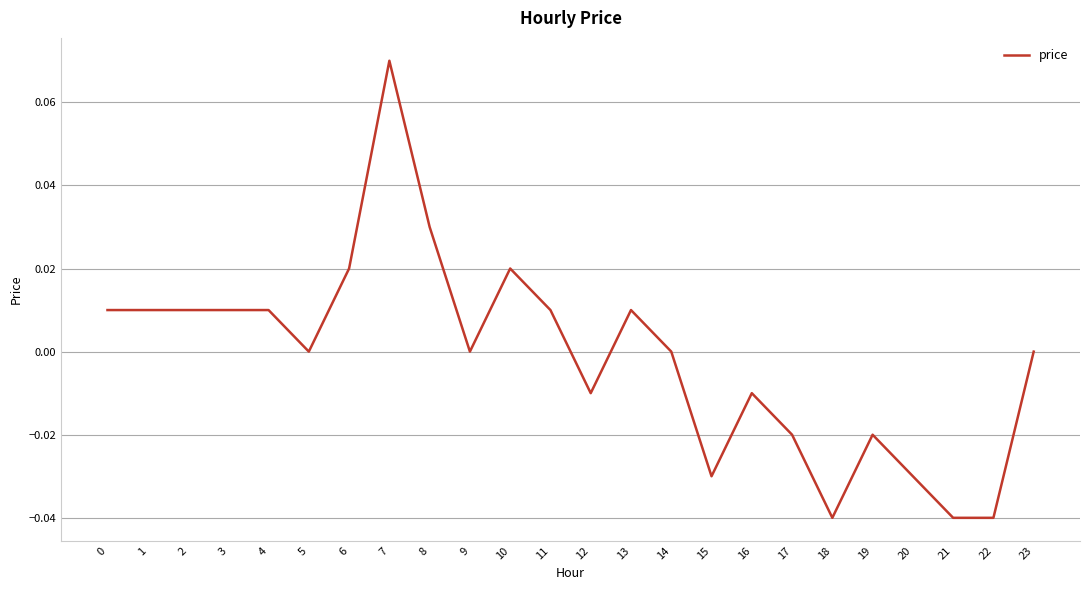

The value at 12 is -0.0. True or false?

True